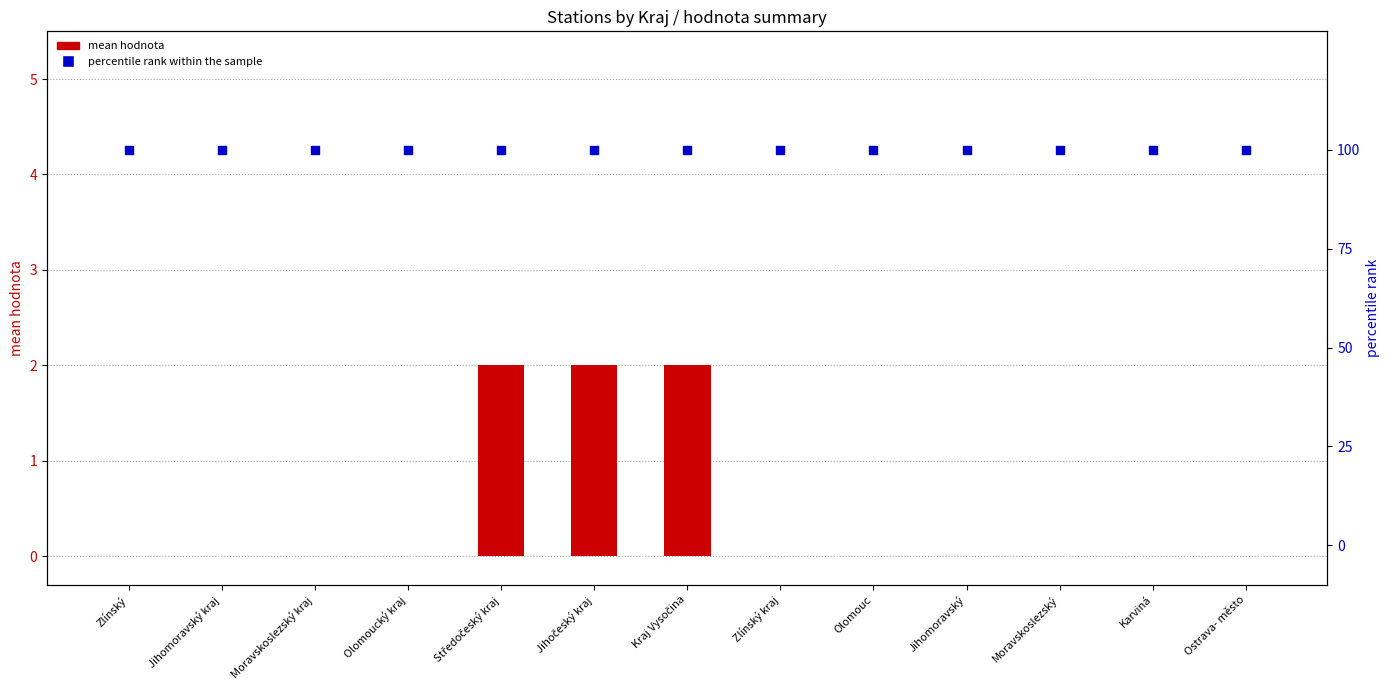

What are all the series names shown in the legend?

mean hodnota, percentile rank within the sample